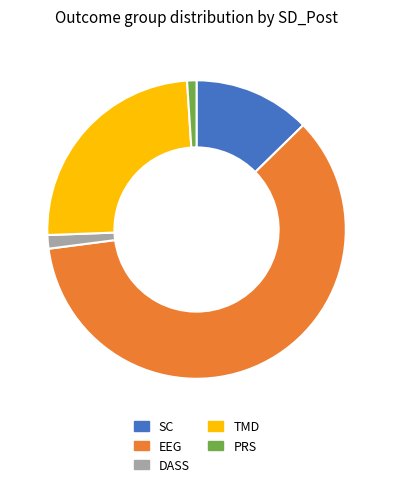

What is the ratio of the value at SC to the value at TMD?

0.5